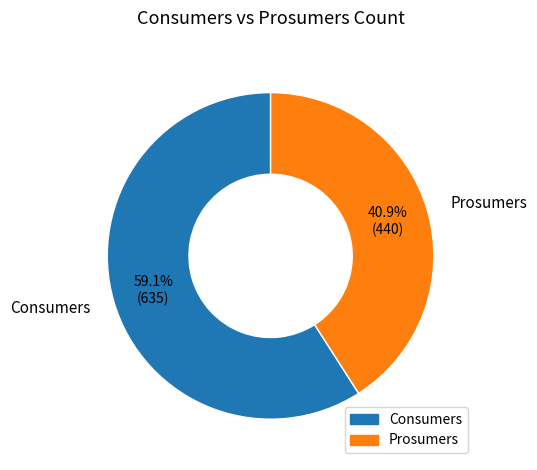

To the nearest percent, what is the average slice percentage?

50%